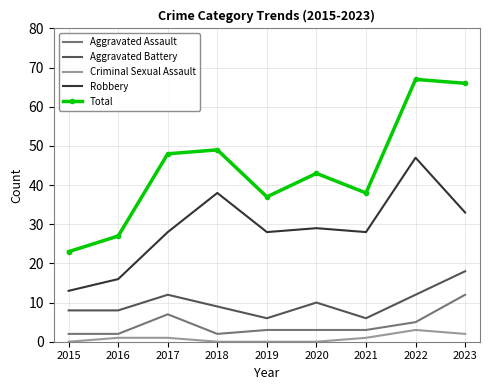

Is the value of Aggravated Battery at 2017 greater than the value of Total at 2023?

No